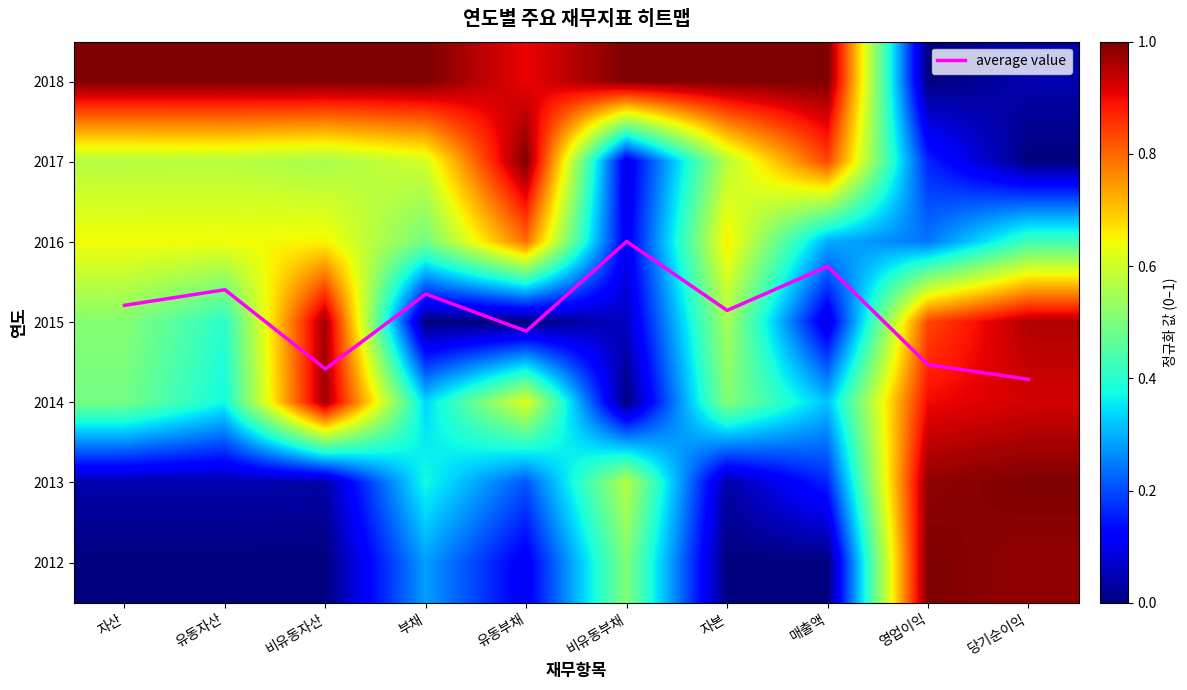

At 유동자산, list the series in order from largest to smallest.

average value, 2018, 2016, 2017, 2015, 2014, 2013, 2012